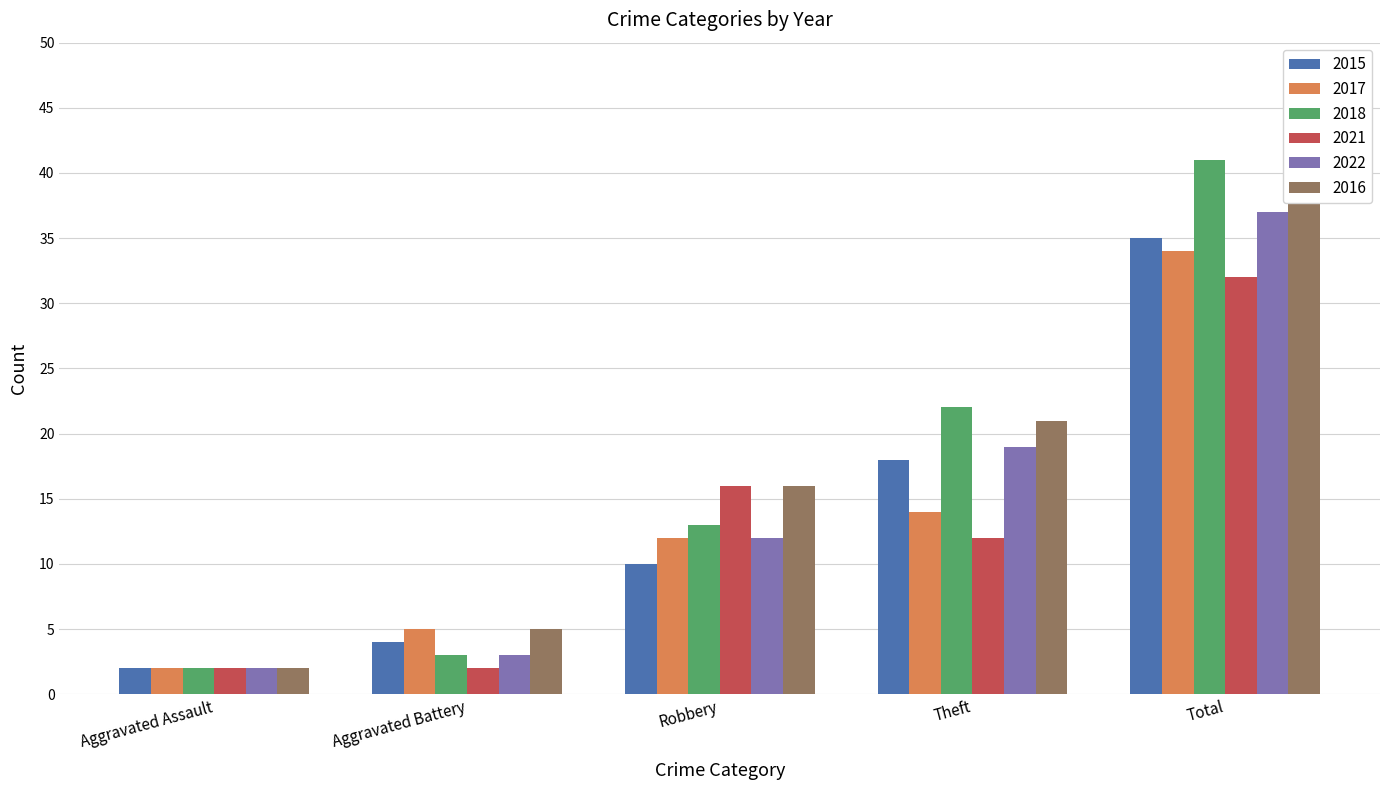

What is the label of the 1st bar from the left?

Aggravated Assault